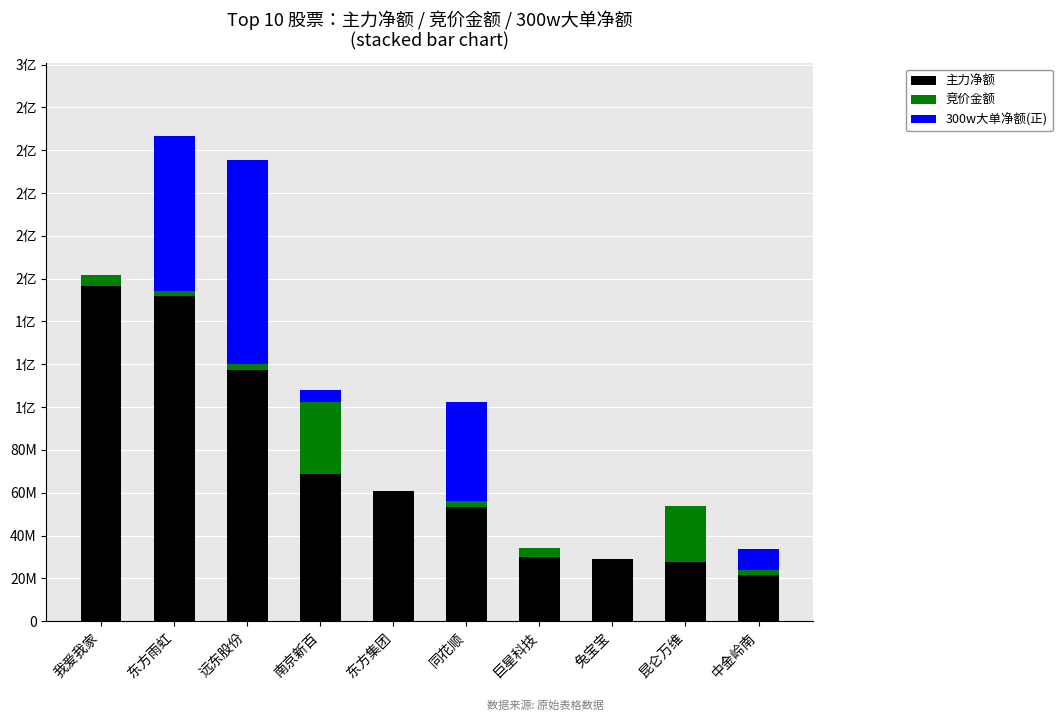

Are the bars grouped side by side (vs. stacked)?

No